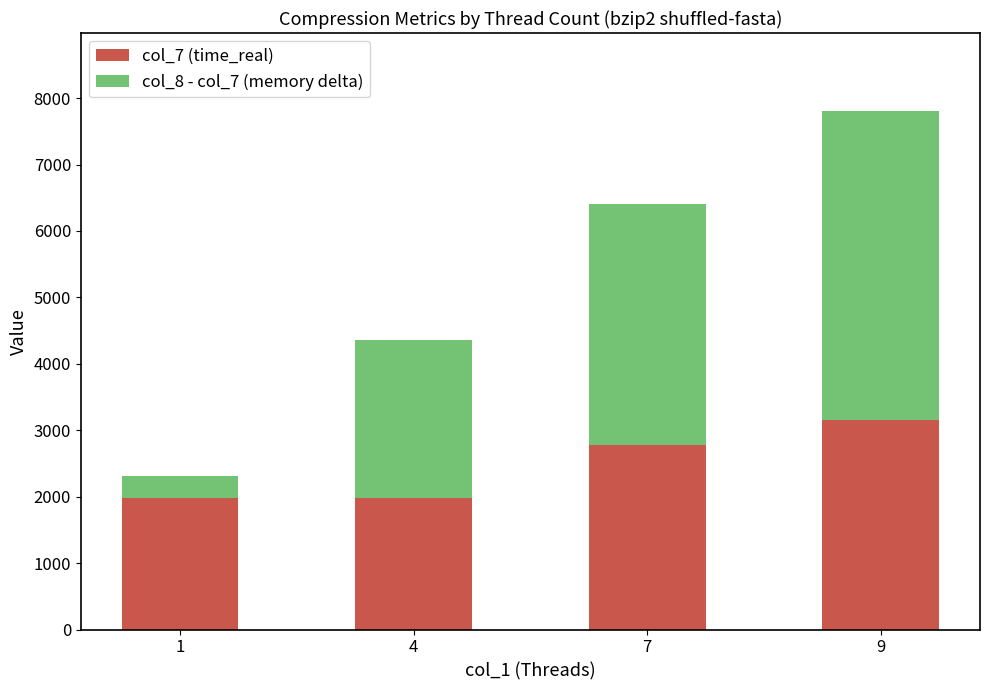

What is the highest value of the col_7 (time_real) series?

3157.4